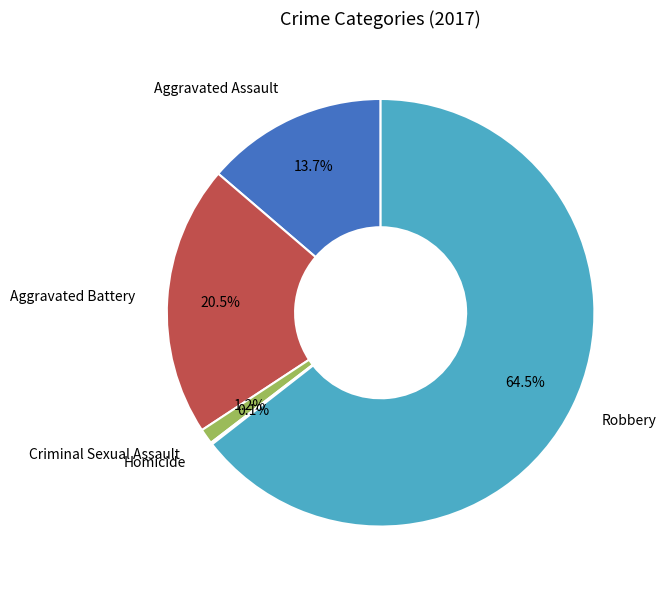

Which slice represents more than half of the pie?

Robbery